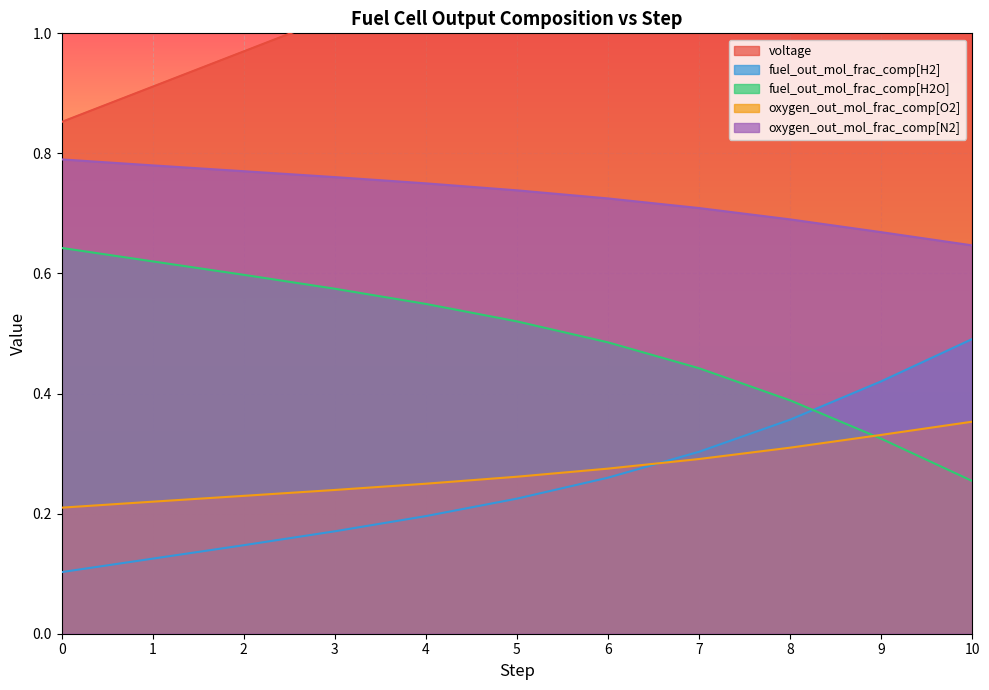

The value of voltage at 8 is 0.4. True or false?

False